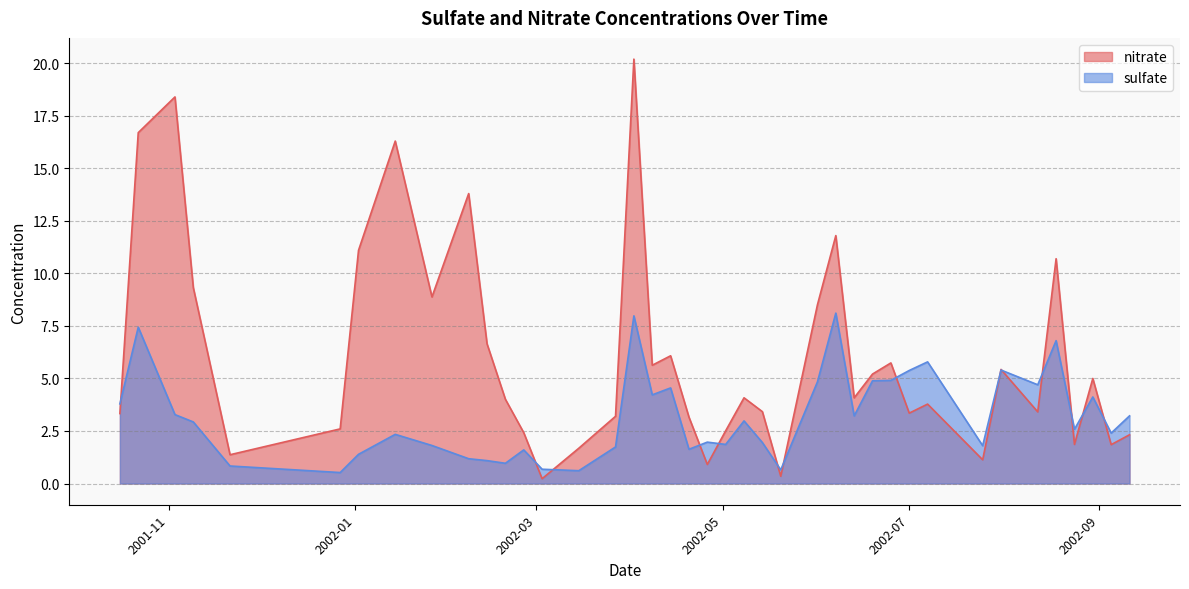

What is the label of the 13th point from the right?

2002-06-13